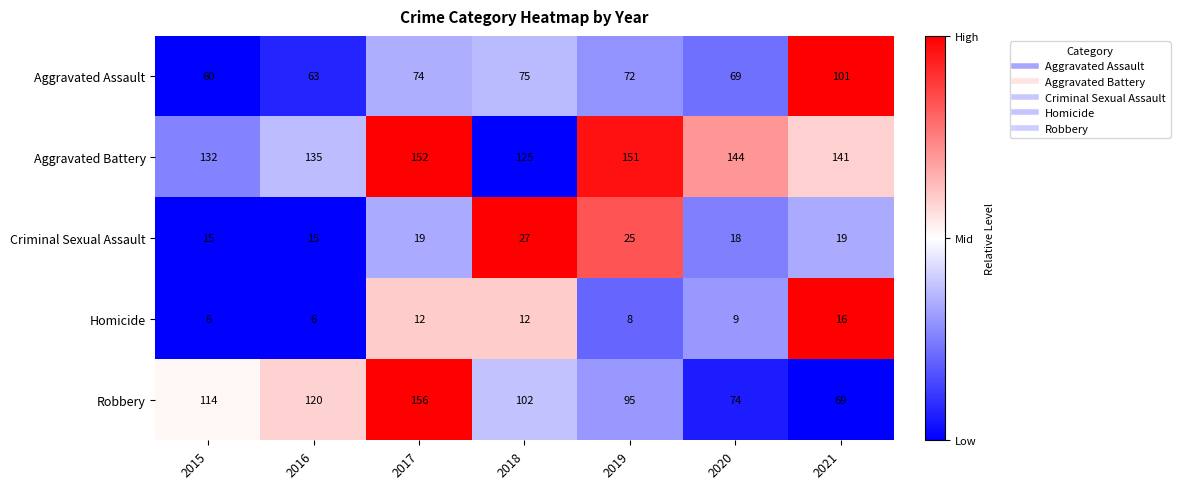

What is the difference between the maximum and second lowest values in the Aggravated Battery series?

20